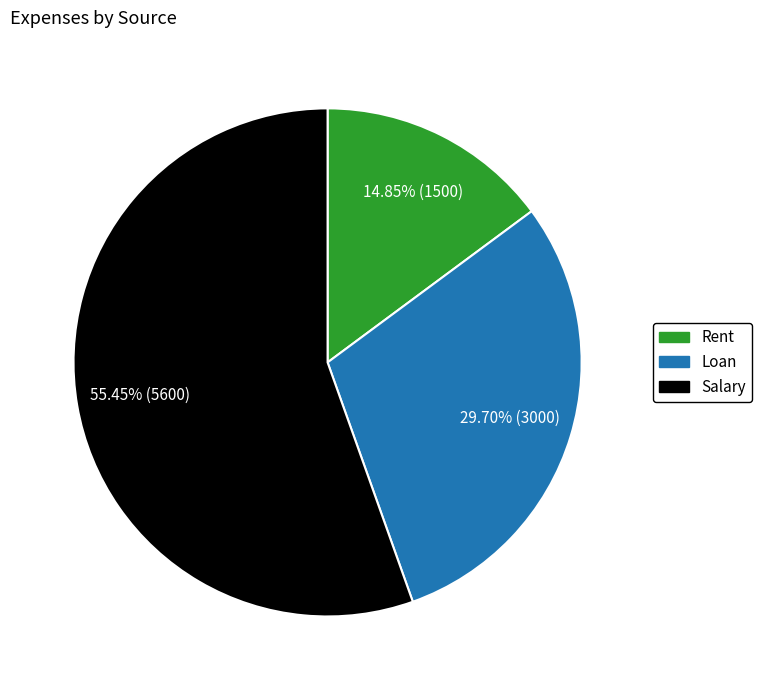

Which category has the biggest portion of the pie?

Salary